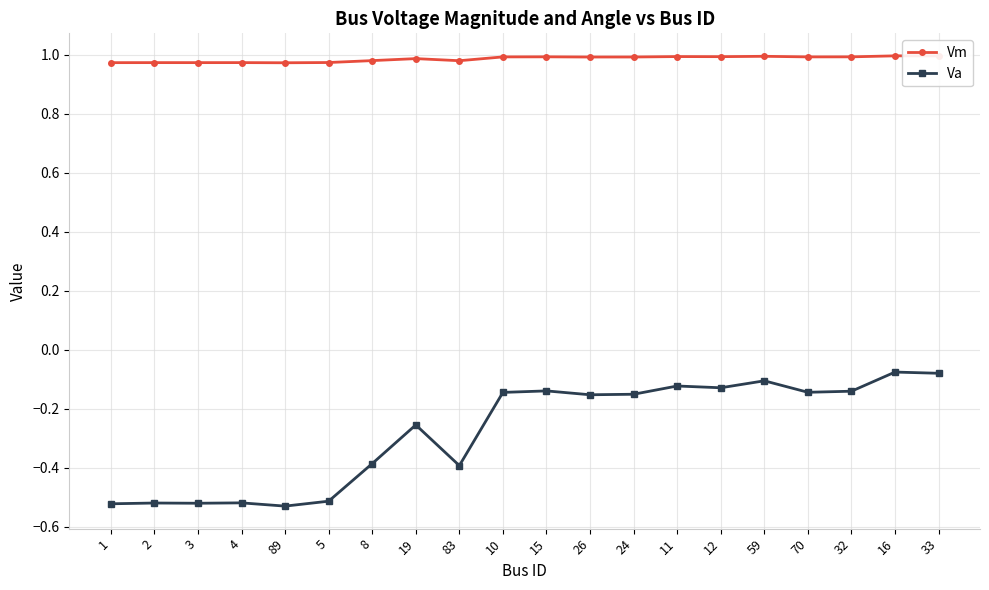

What is the difference between the maximum and minimum values in the Va series?

0.5